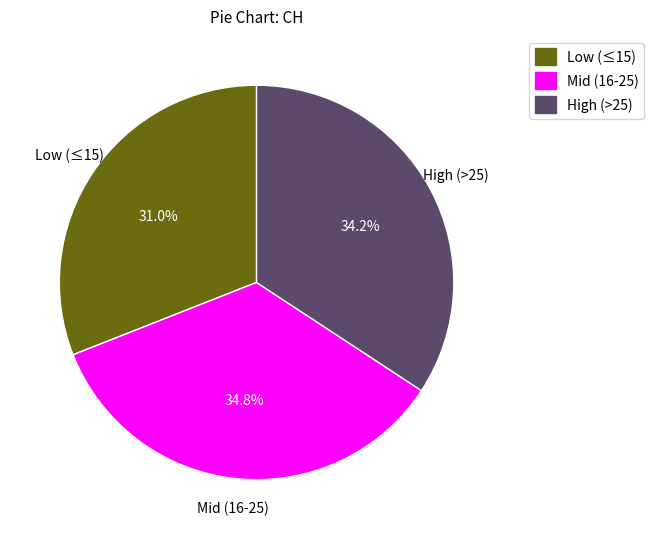

What is the smallest slice in the pie chart?

Low (≤15)